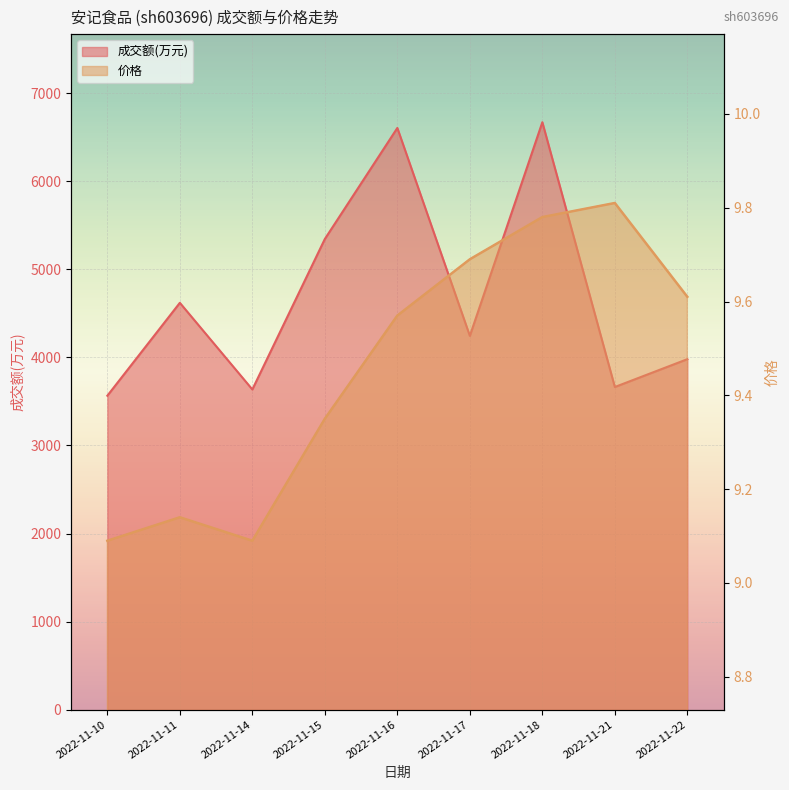

True or false: 成交额(万元)_line and 价格_line cross at least once.

False